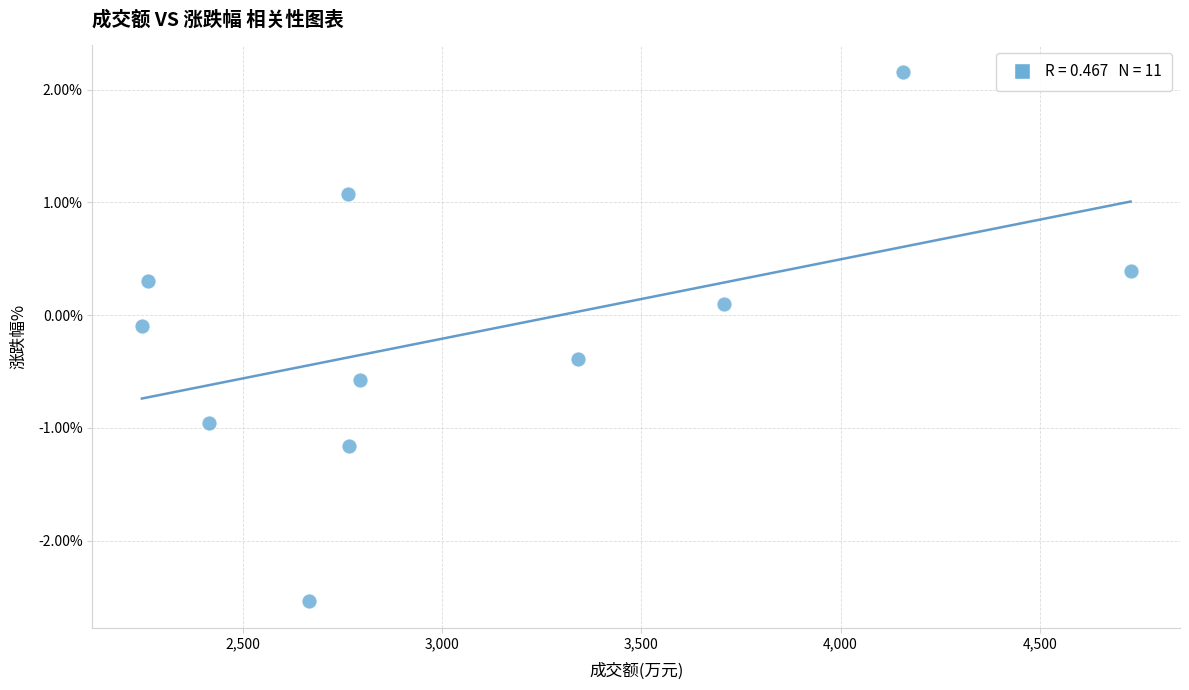

What is the range of Y values (max minus min)?

4.7